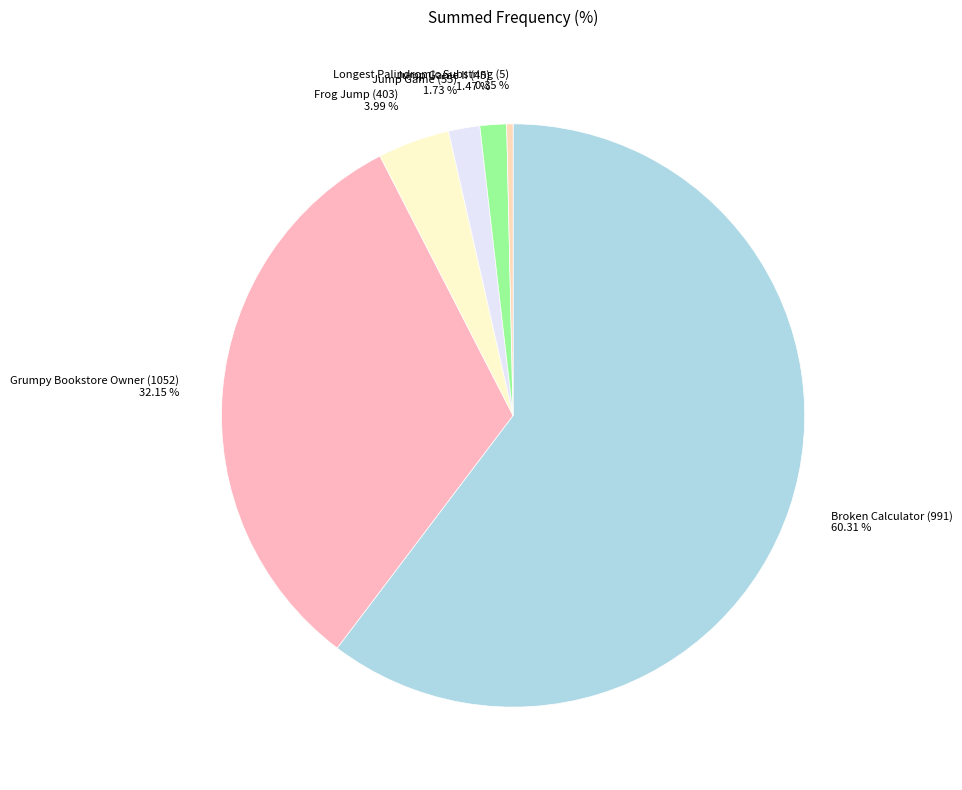

Is the sum of Jump Game II (45) and Grumpy Bookstore Owner (1052) greater than half?

No